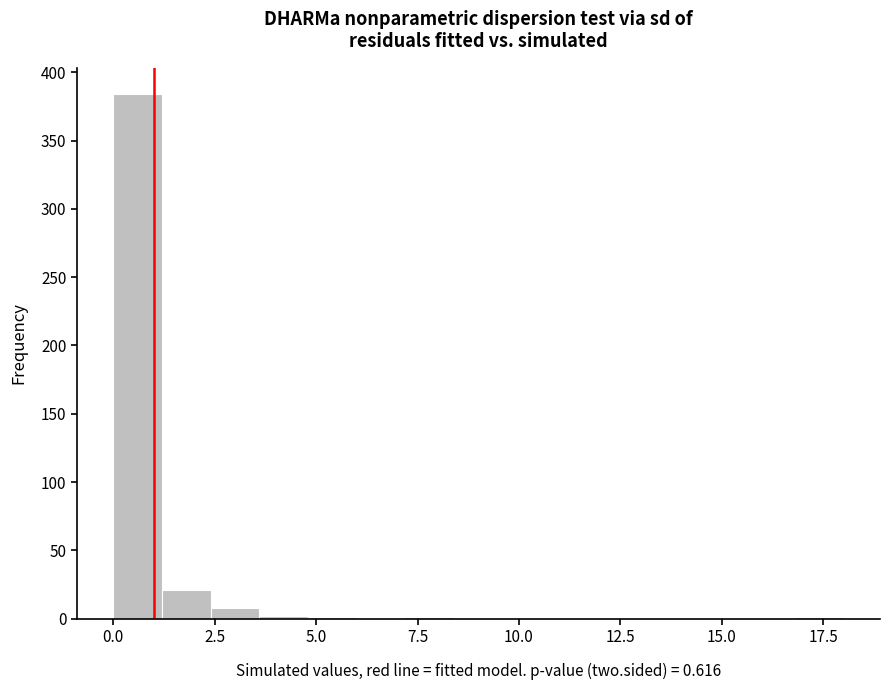

Read against the x-axis, roughly where is the centre of the tallest bar?

0.5